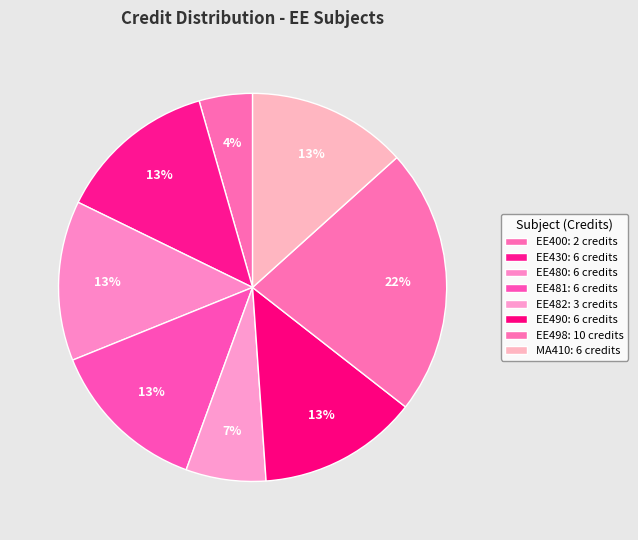

Count the number of slices in the pie.

8